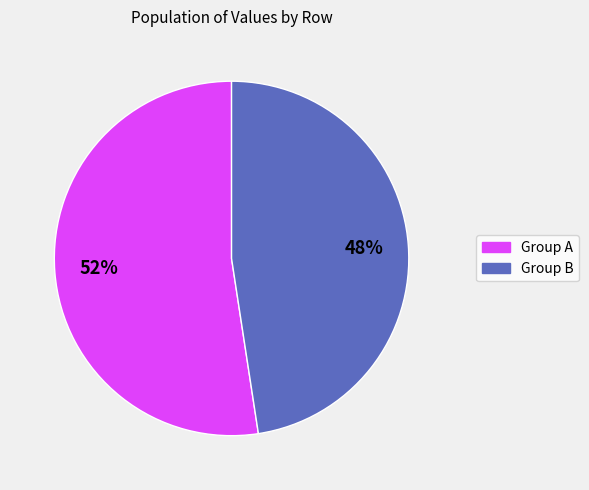

To the nearest percent, what is the average slice percentage?

50%